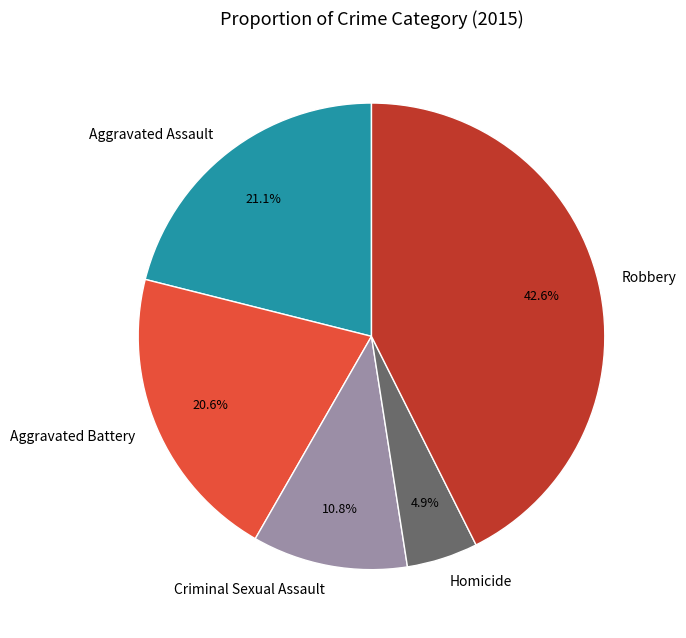

What is the smallest slice in the pie chart?

Homicide